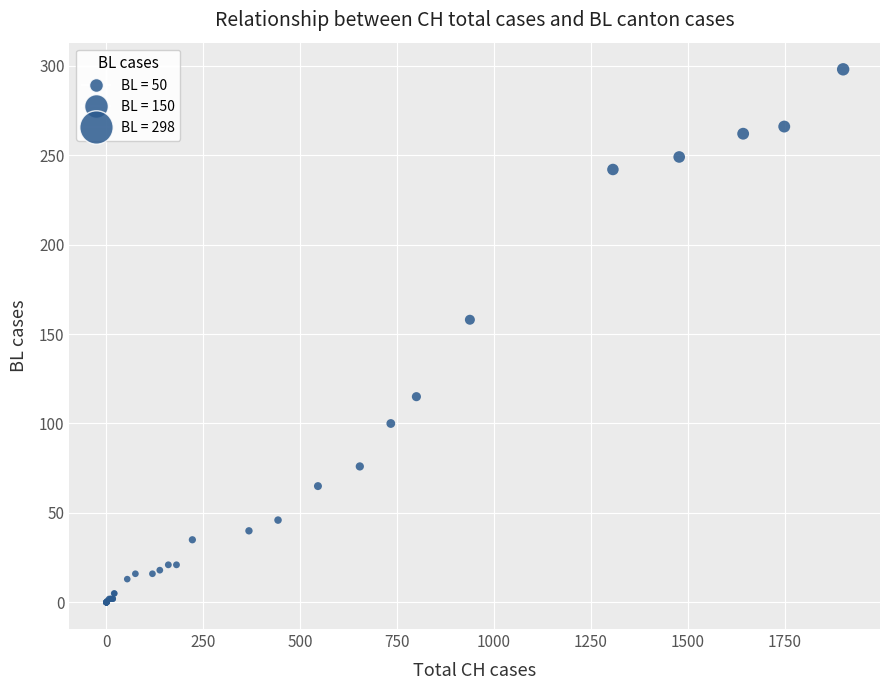

What Y value in the scatter plot is closest to 149?

158